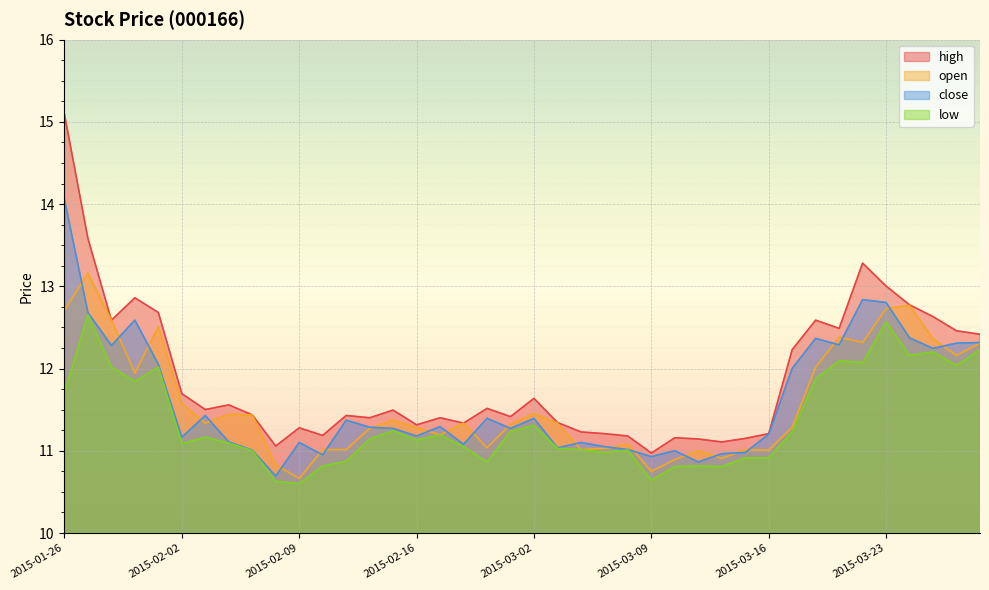

Read the high value at 2015-03-27.

12.4